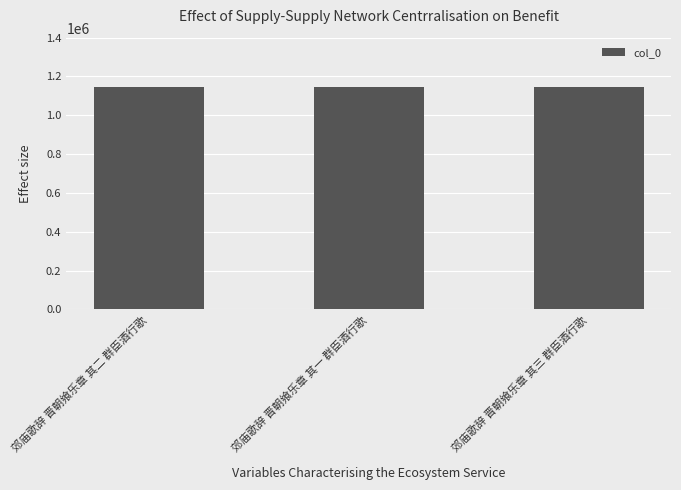

Is it true that the value at 郊庙歌辞 晋朝飨乐章 其一 群臣酒行歌 is 1148318?

True